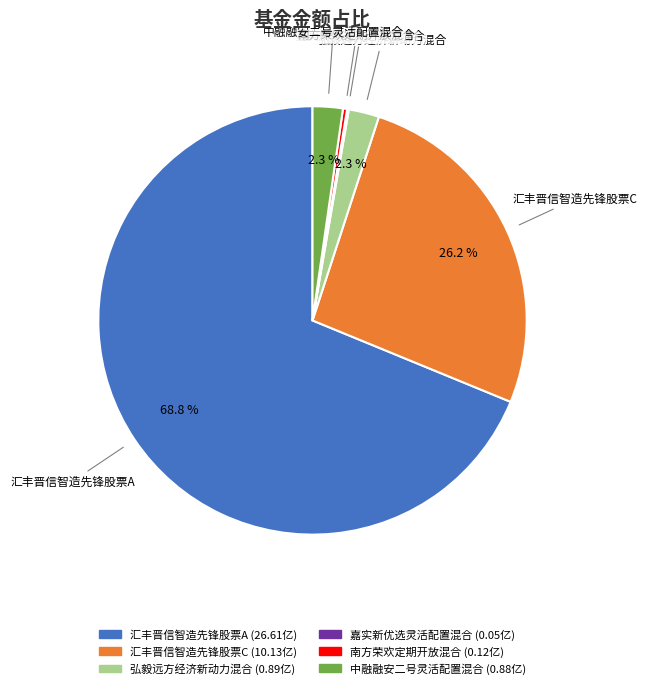

Which slice is the largest?

汇丰晋信智造先锋股票A